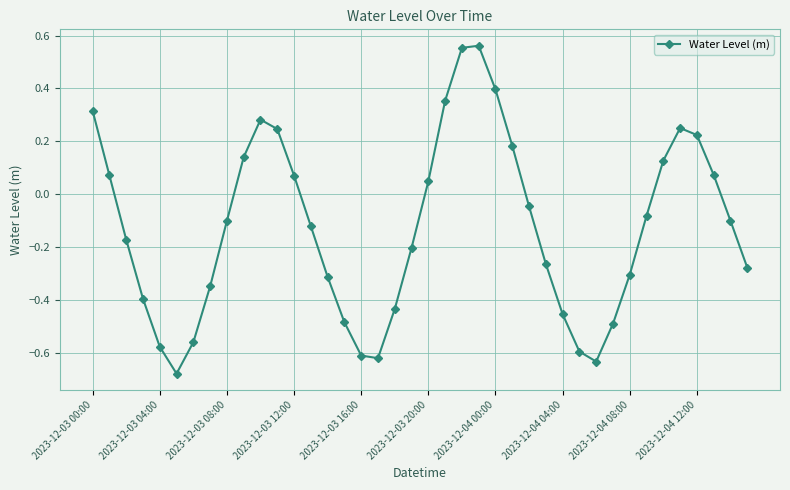

How many data points are less than 0?

24